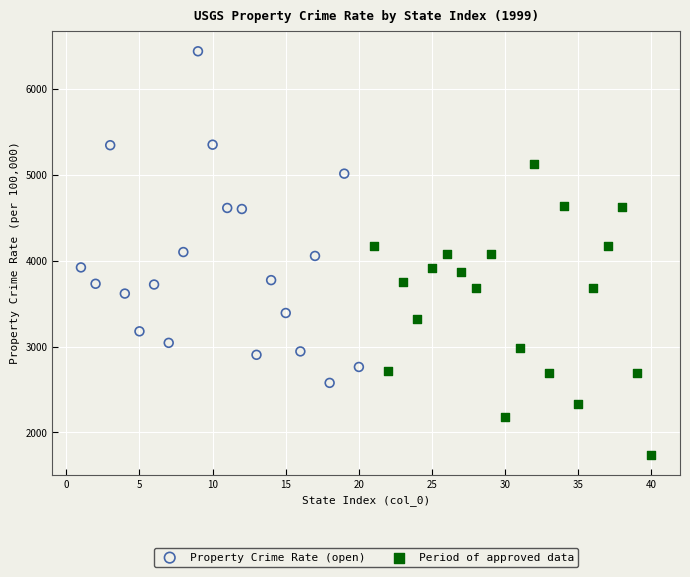

Which series has the largest Y range (max minus min)?

Property Crime Rate (open)